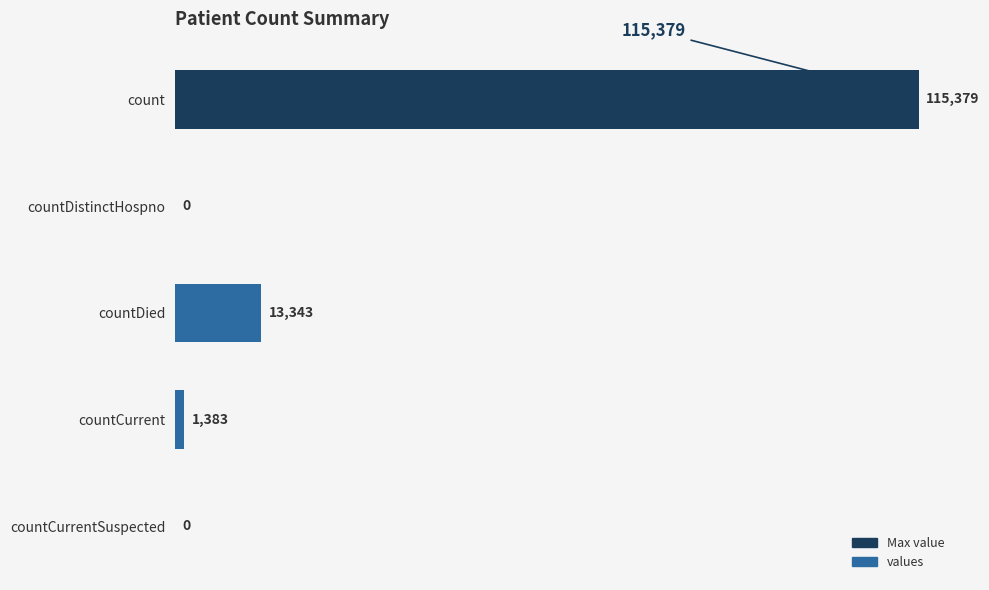

How many positive values are there?

3